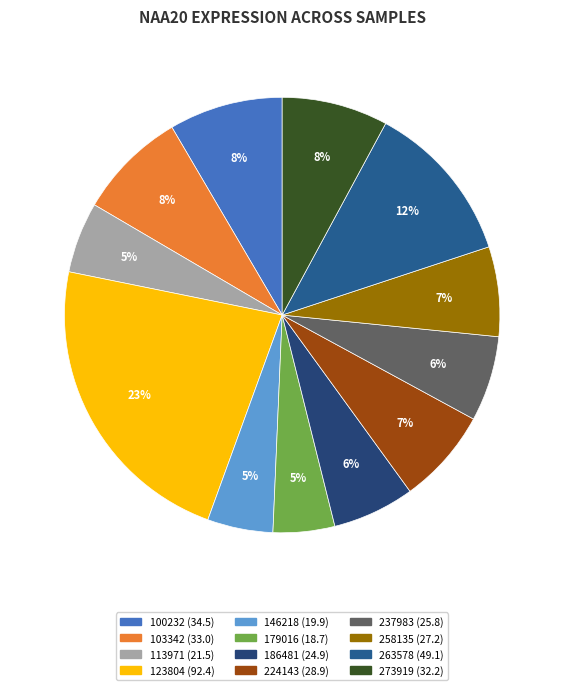

Rank the categories by value from highest to lowest.

123804, 263578, 100232, 103342, 273919, 224143, 258135, 237983, 186481, 113971, 146218, 179016